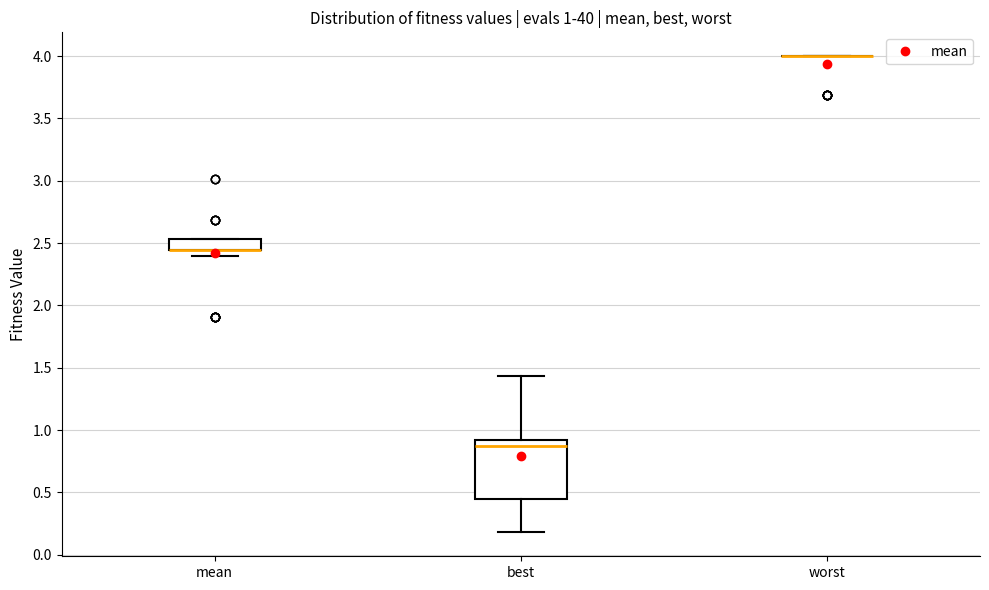

Which box is the tallest, from its lower edge to its upper edge?

best